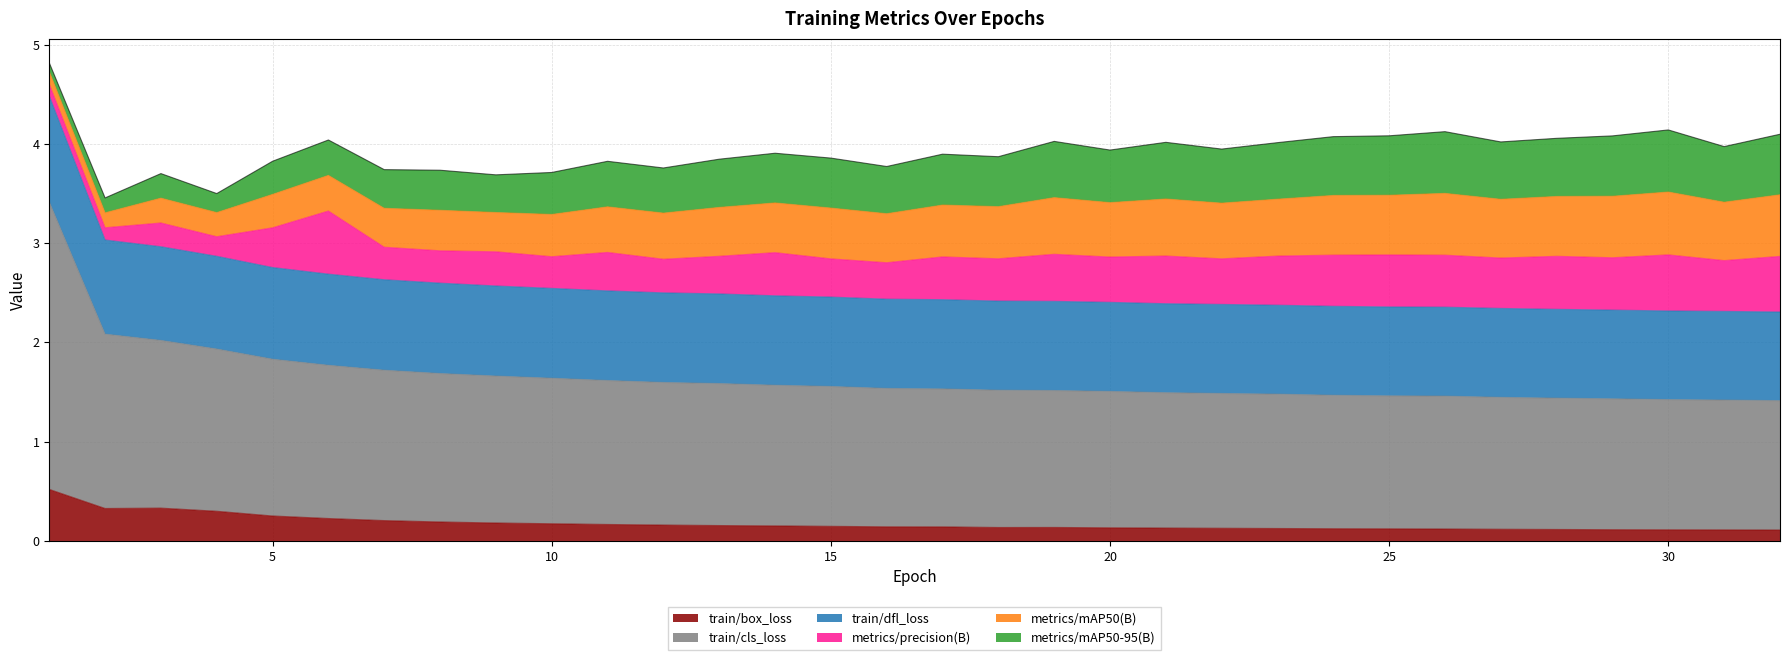

What is the difference between the train/cls_loss values at 28 and 14?

0.1